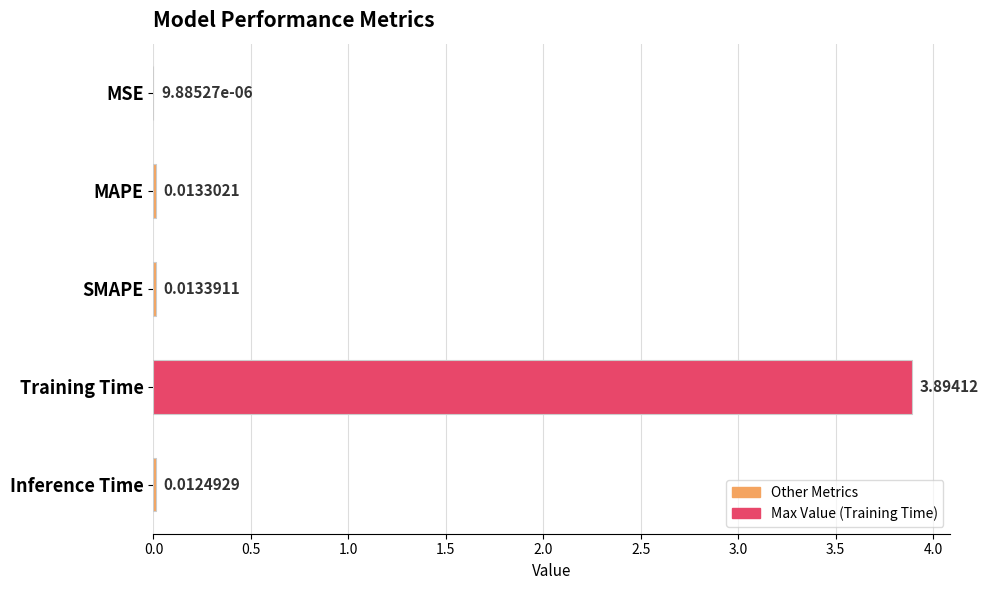

At which label is the value closest to 1?

SMAPE